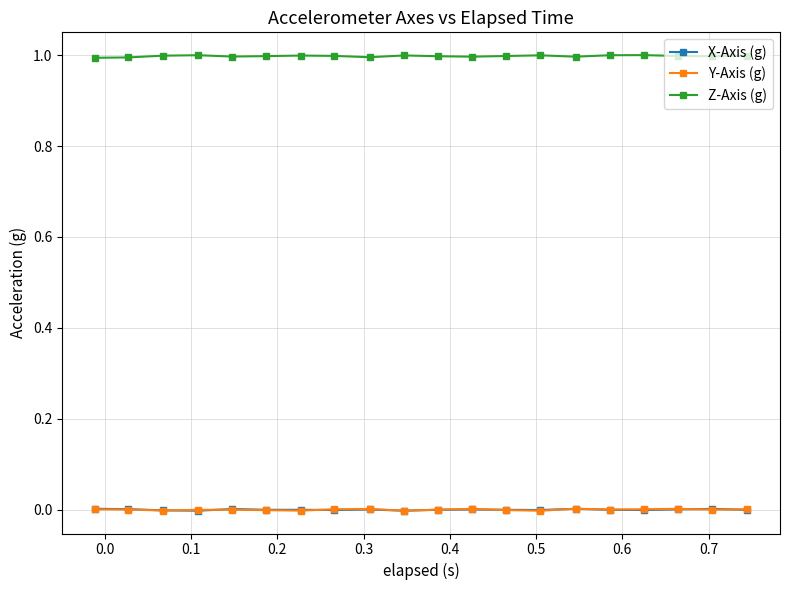

True or false: X-Axis (g) and Z-Axis (g) intersect in this chart.

False